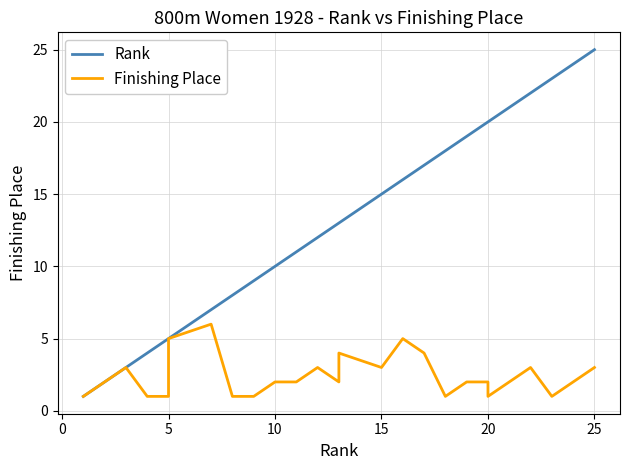

The Rank series shows 40 at 22. True or false?

False